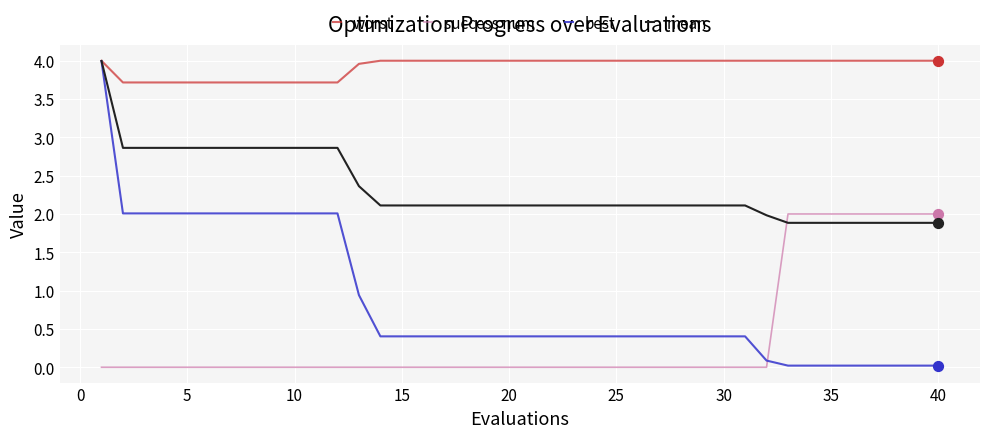

Which series has the widest spread of values?

best